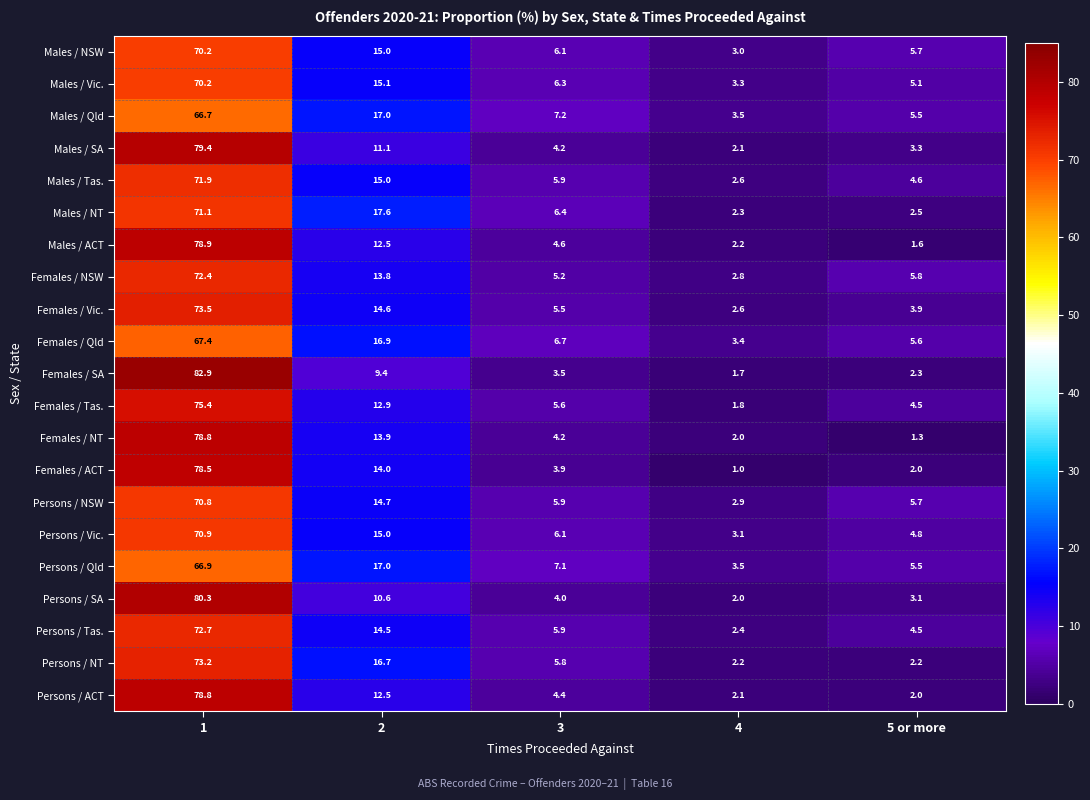

What is the sum of the Males / Qld values at 3 and 1?

73.9